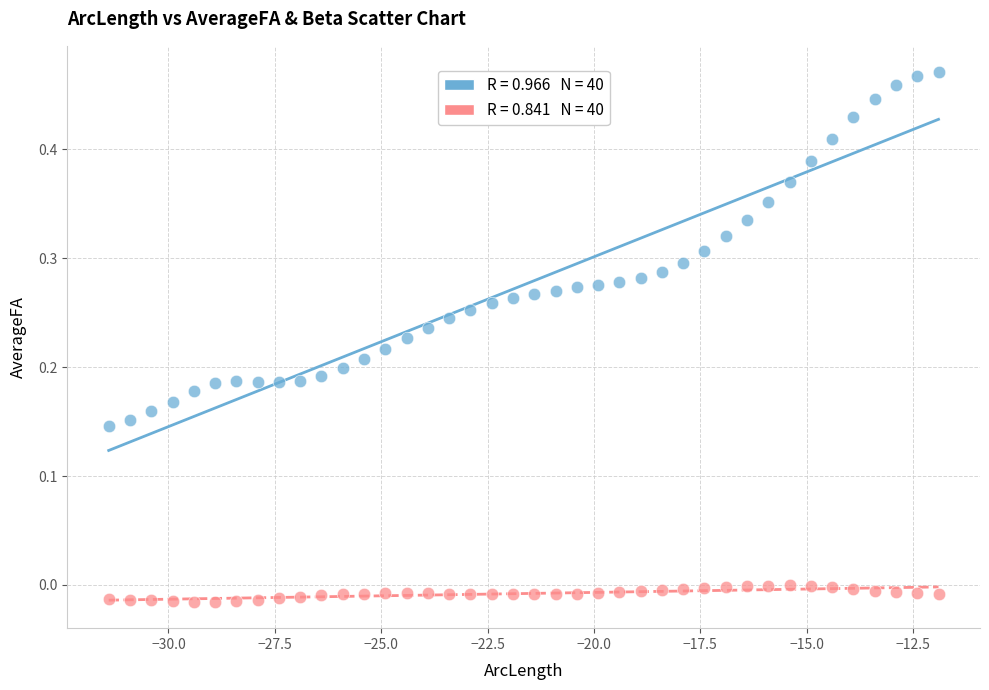

Across all data points, what is the range of X values (max minus min)?

19.5